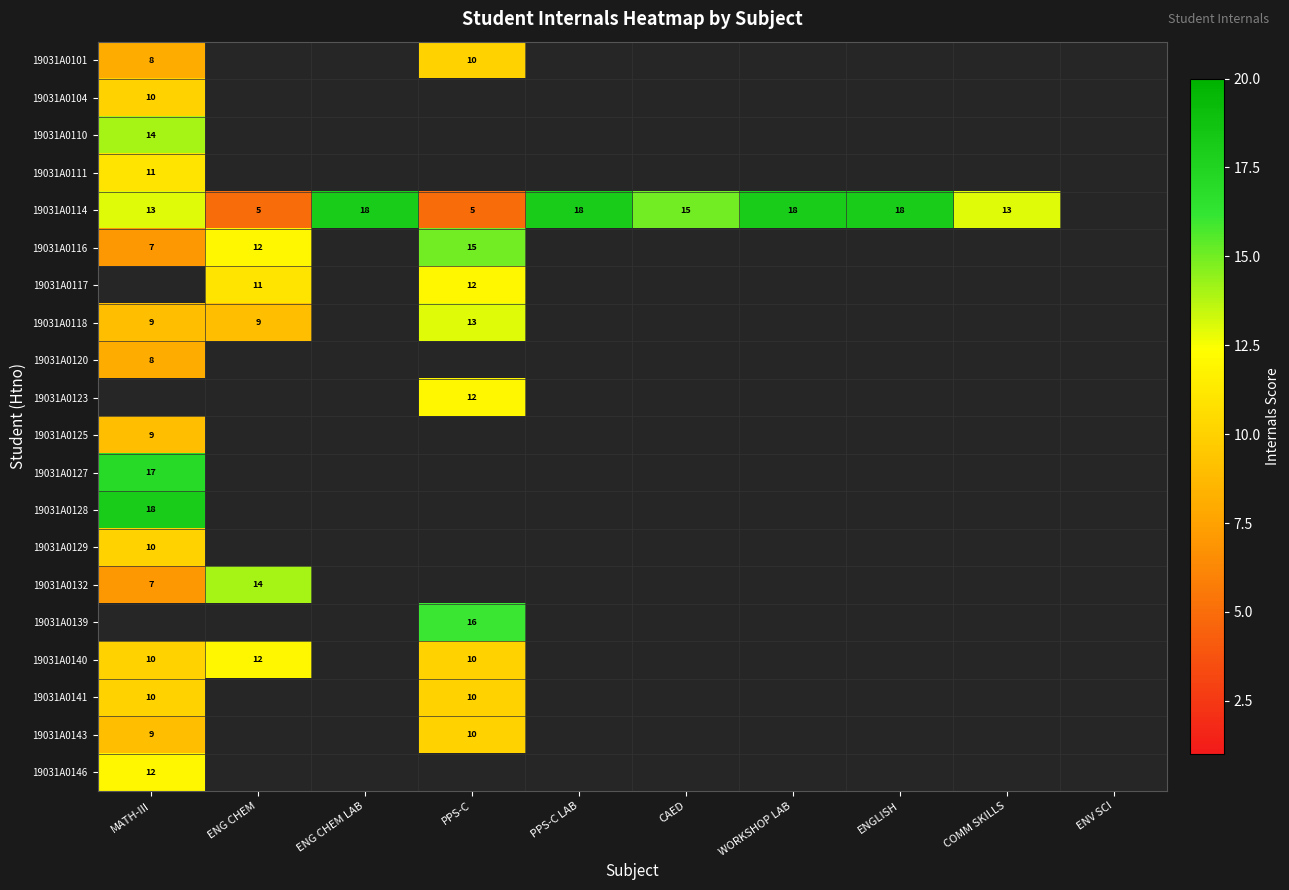

Is it true that 19031A0143 equals 15.7 at PPS-C?

False